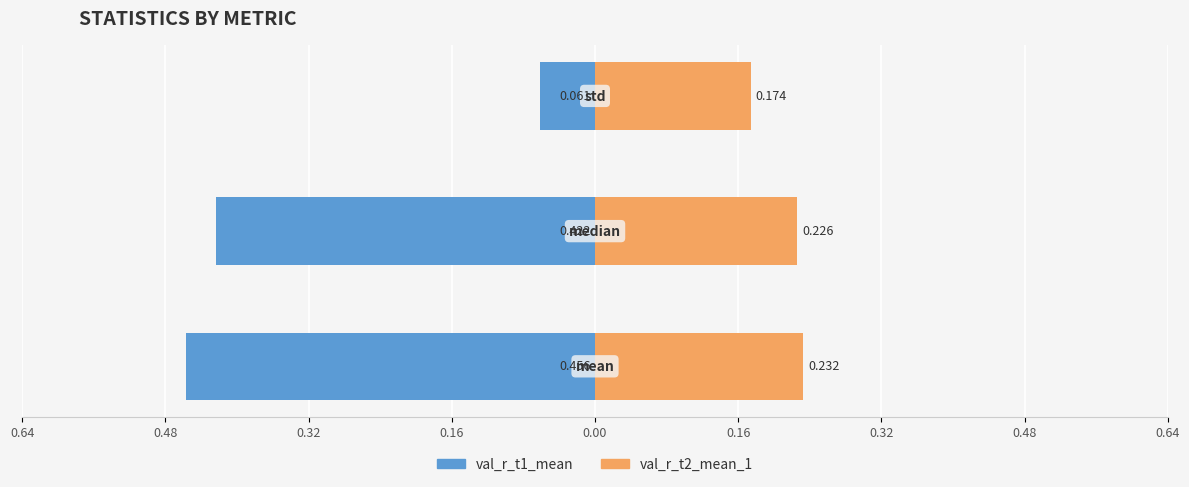

What is the sum of all val_r_t2_mean_1 values?

0.6